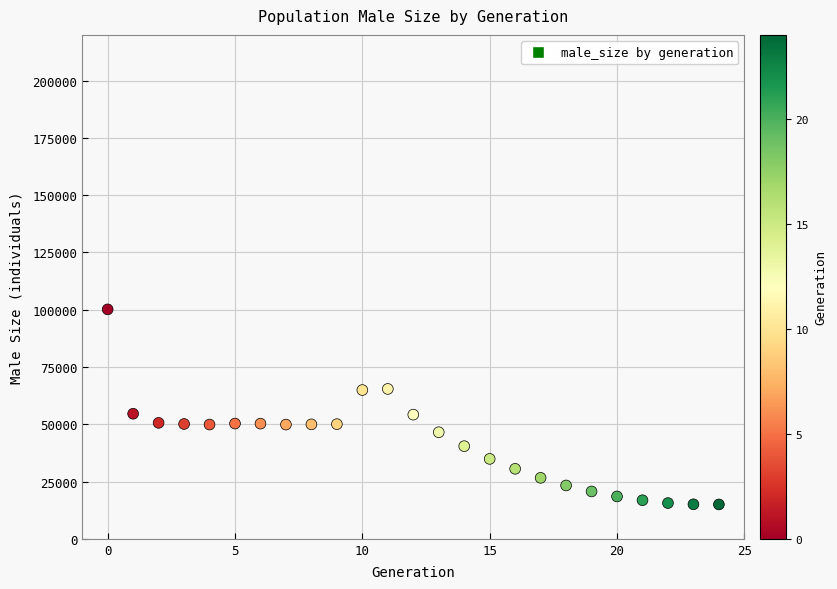

What is the range of Y values (max minus min)?

85168